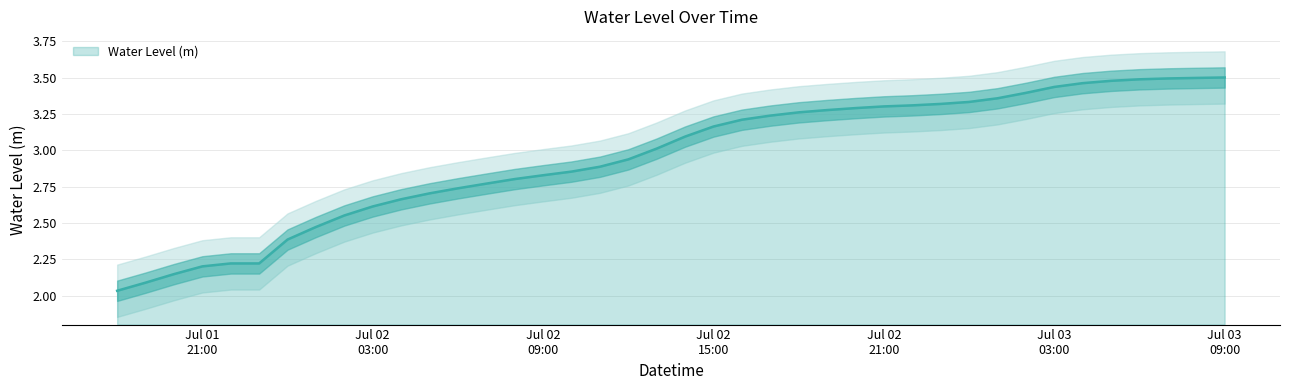

Rank the categories by value from lowest to highest.

2023-07-01 18:00:00, 2023-07-01 19:00:00, 2023-07-01 20:00:00, 2023-07-01 21:00:00, 2023-07-01 22:00:00, 2023-07-01 23:00:00, 2023-07-02 00:00:00, 2023-07-02 01:00:00, 2023-07-02 02:00:00, 2023-07-02 03:00:00, 2023-07-02 04:00:00, 2023-07-02 05:00:00, 2023-07-02 06:00:00, 2023-07-02 07:00:00, 2023-07-02 08:00:00, 2023-07-02 09:00:00, 2023-07-02 10:00:00, 2023-07-02 11:00:00, 2023-07-02 12:00:00, 2023-07-02 13:00:00, 2023-07-02 14:00:00, 2023-07-02 15:00:00, 2023-07-02 16:00:00, 2023-07-02 17:00:00, 2023-07-02 18:00:00, 2023-07-02 19:00:00, 2023-07-02 20:00:00, 2023-07-02 21:00:00, 2023-07-02 22:00:00, 2023-07-02 23:00:00, 2023-07-03 00:00:00, 2023-07-03 01:00:00, 2023-07-03 02:00:00, 2023-07-03 03:00:00, 2023-07-03 04:00:00, 2023-07-03 05:00:00, 2023-07-03 06:00:00, 2023-07-03 07:00:00, 2023-07-03 08:00:00, 2023-07-03 09:00:00